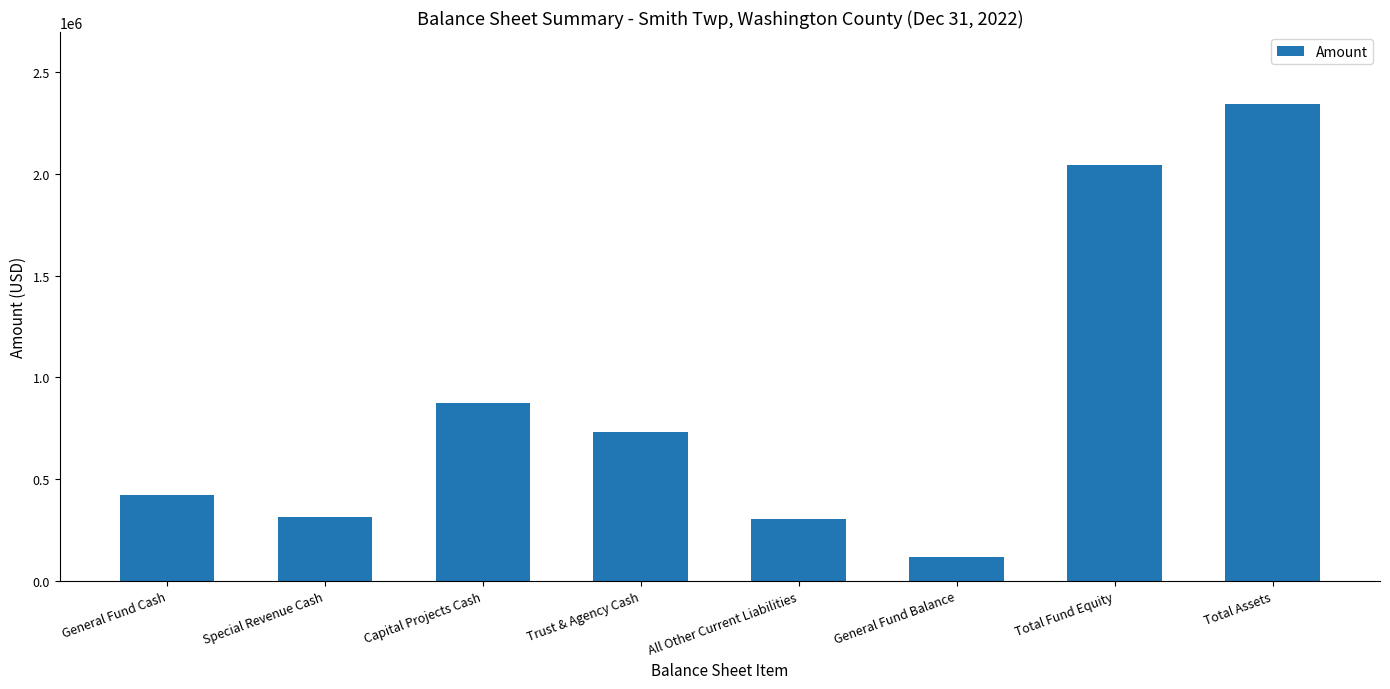

Reading right to left, transcribe all the data shown in this chart.

Total Assets=2346196	Total Fund Equity=2043110	General Fund Balance=118689	All Other Current Liabilities=303086	Trust & Agency Cash=733571	Capital Projects Cash=876000	Special Revenue Cash=314850	General Fund Cash=421775